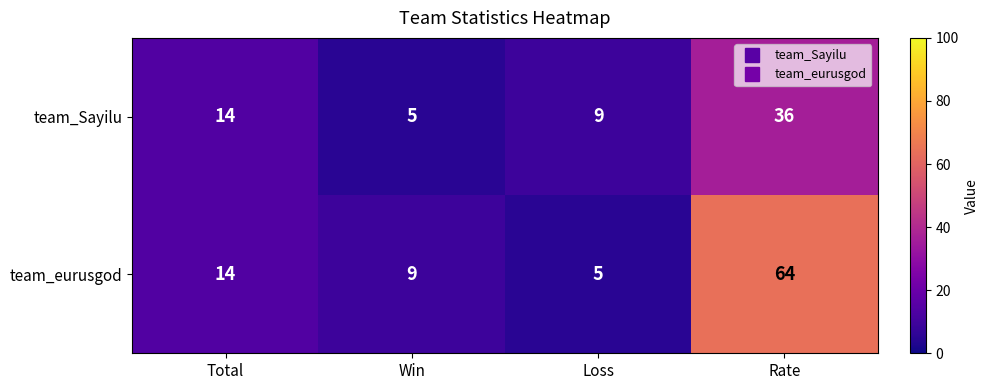

Which label corresponds to the largest value in the chart?

Rate